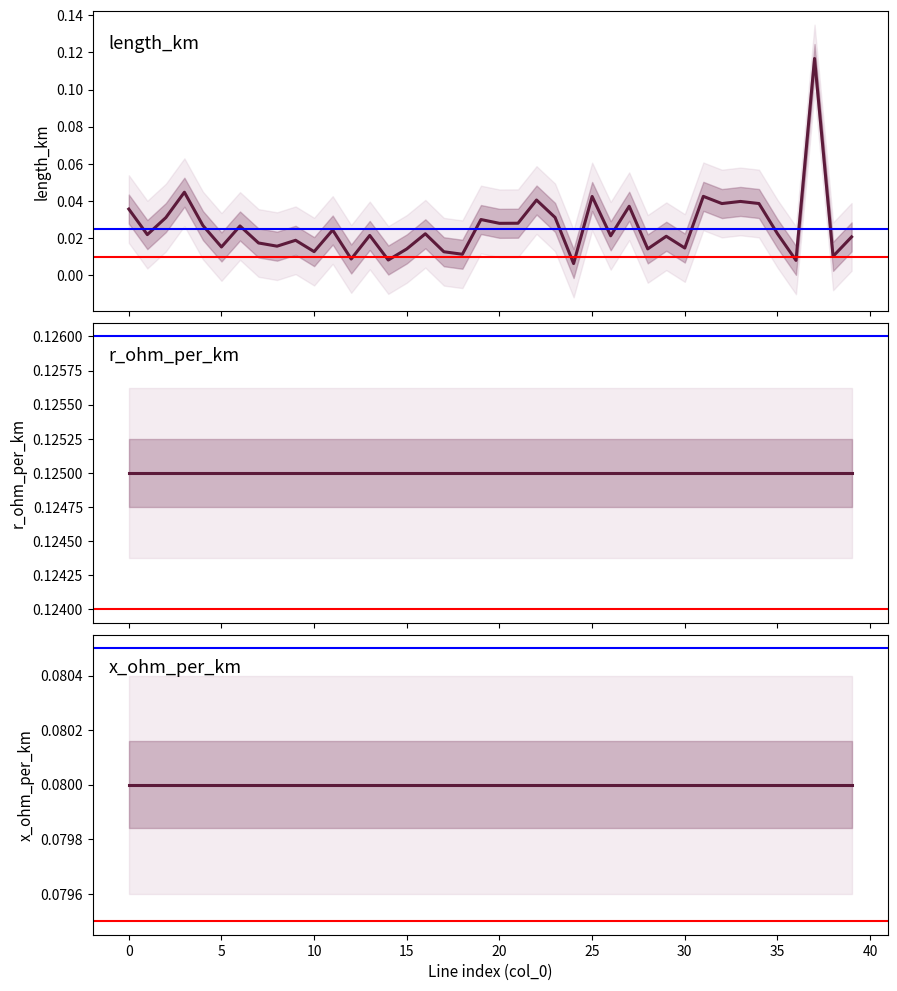

How many series are shown in this chart?

3